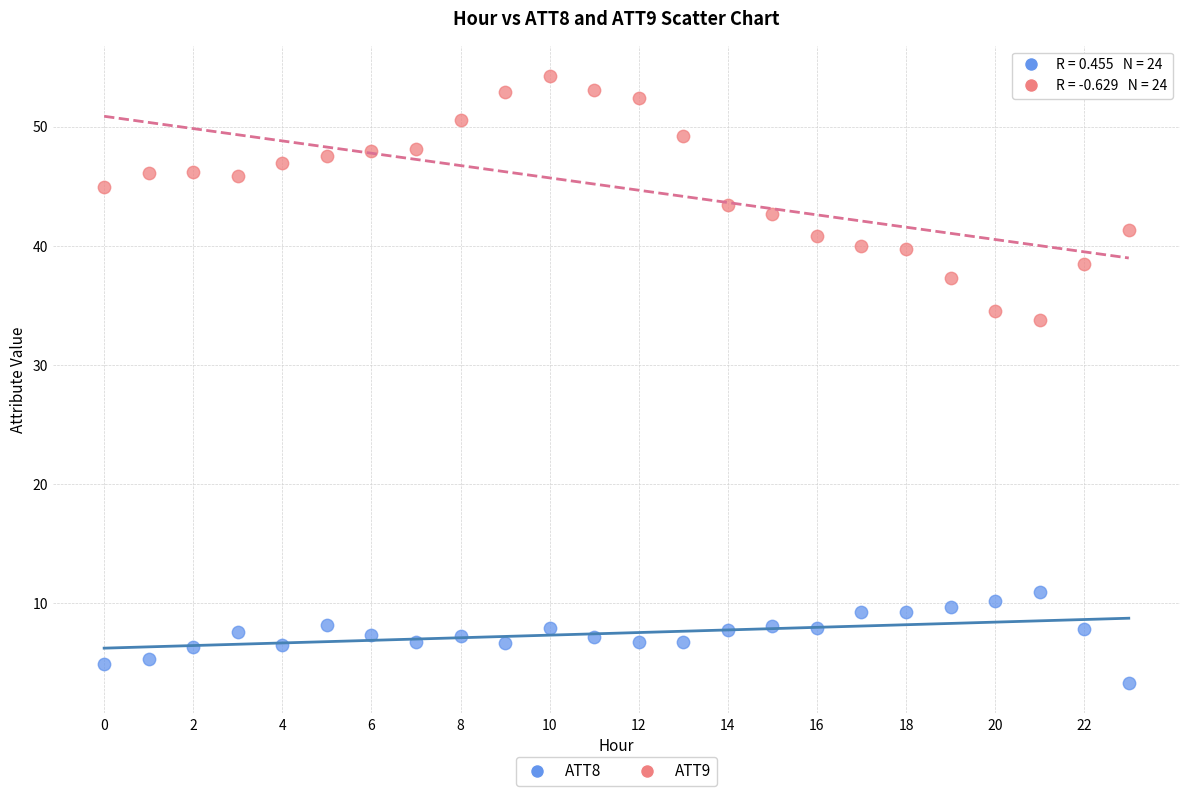

Across all data points, what is the range of Y values (max minus min)?

51.0